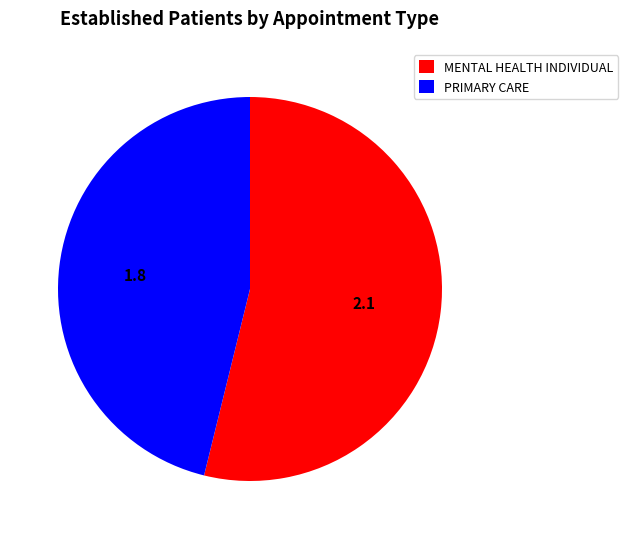

How many slices are in this pie chart?

2